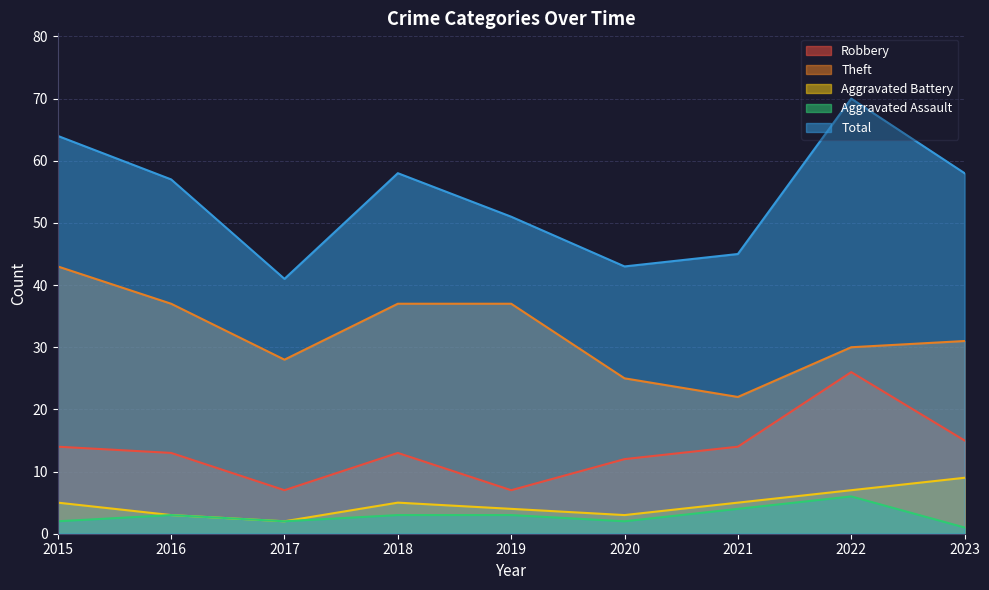

The value of Aggravated Battery at 2023 is 9. True or false?

True